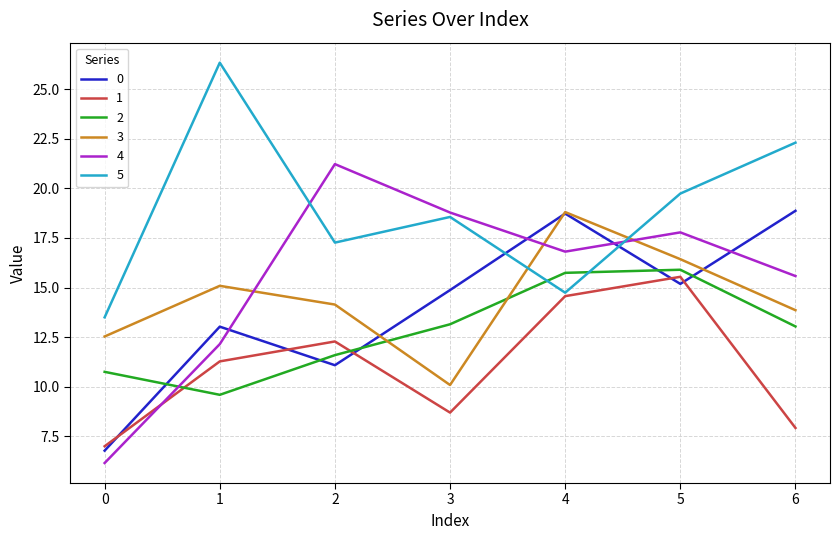

Reading left to right, what are all the values shown in this chart?

0: 0=6.8	1=13.0	2=11.1	3=14.9	4=18.7	5=15.2	6=18.9
1: 0=7.0	1=11.3	2=12.3	3=8.7	4=14.6	5=15.5	6=7.9
2: 0=10.8	1=9.6	2=11.6	3=13.2	4=15.7	5=15.9	6=13.0
3: 0=12.5	1=15.1	2=14.1	3=10.1	4=18.8	5=16.4	6=13.9
4: 0=6.2	1=12.2	2=21.2	3=18.8	4=16.8	5=17.8	6=15.6
5: 0=13.5	1=26.3	2=17.3	3=18.6	4=14.7	5=19.7	6=22.3